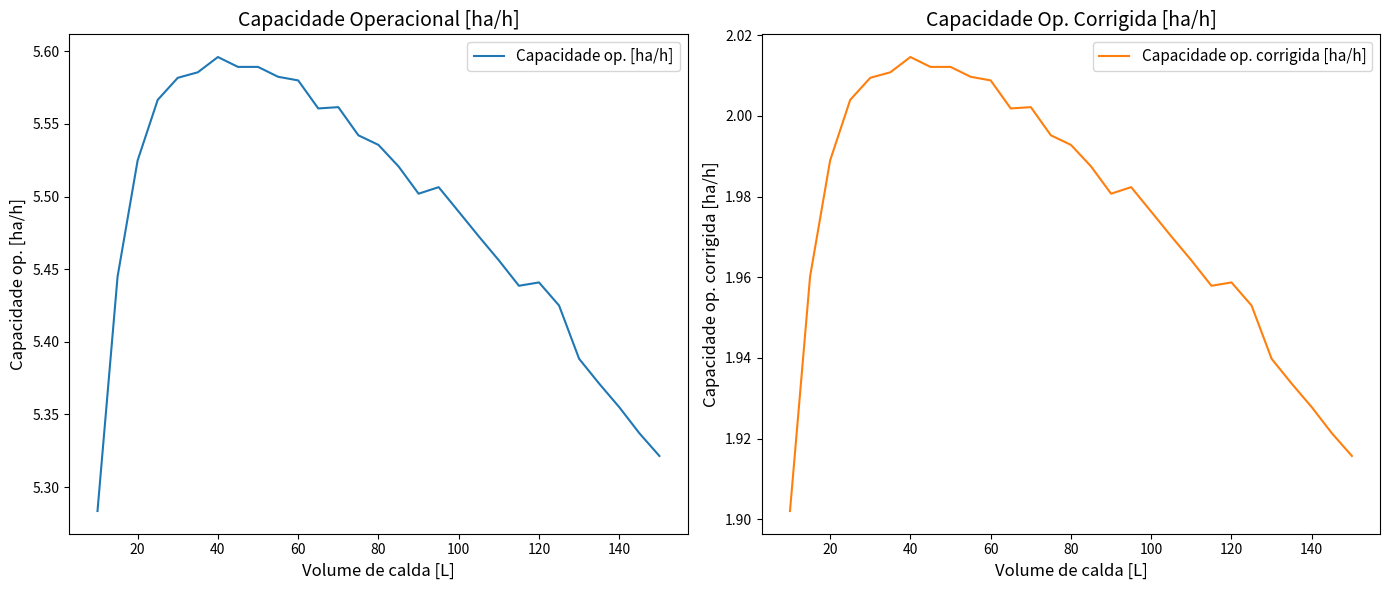

True or false: Capacidade op. corrigida [ha/h] and Capacidade op. [ha/h] intersect in this chart.

False